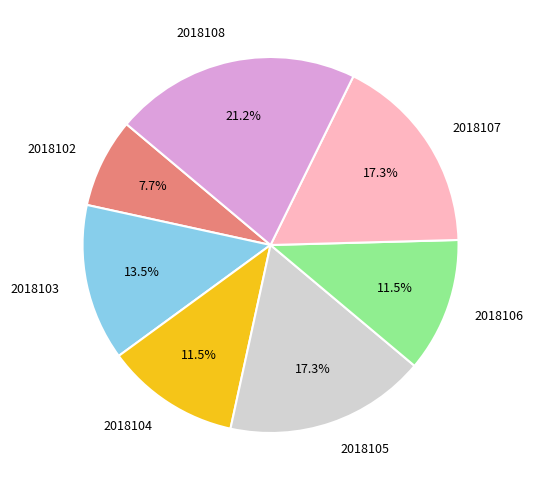

The 2018103 slice represents 1% of the pie. True or false?

False